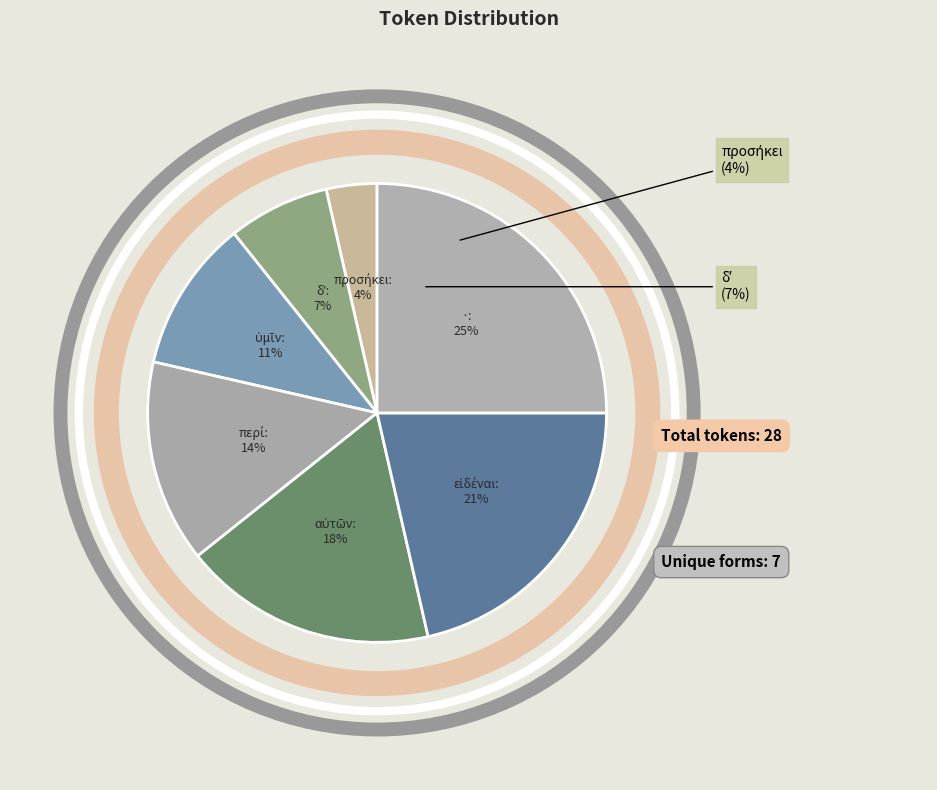

Does any single category account for the majority?

No